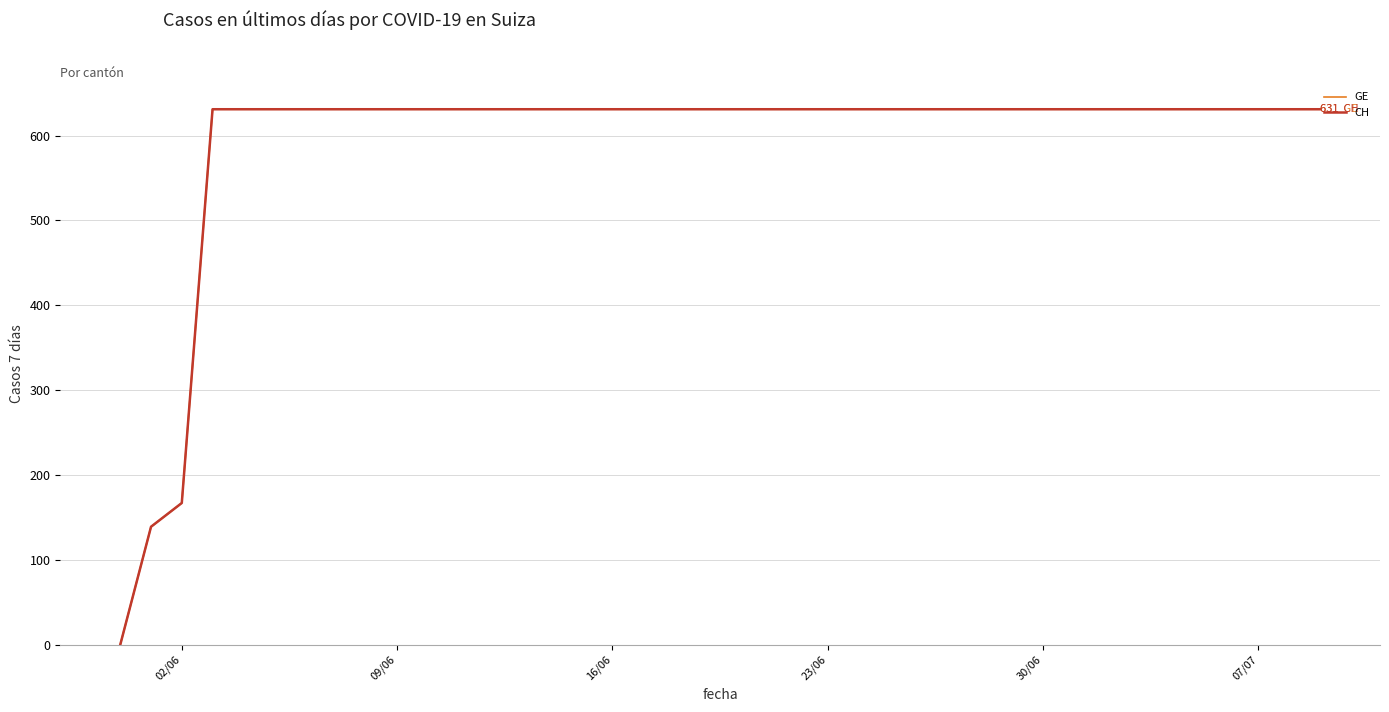

What is the average value of the CH series?

591